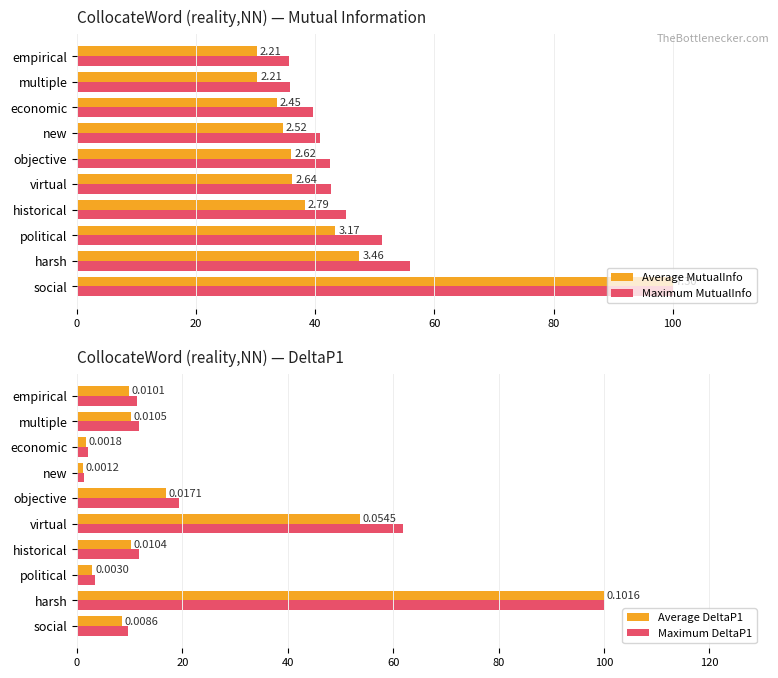

Reading left to right, list all the values displayed in this chart.

Average MutualInfo: 100.0	47.4	43.4	38.2	36.2	36.0	34.5	33.6	30.2	30.2
Maximum MutualInfo: 100.0	55.9	51.2	45.1	42.7	42.4	40.8	39.6	35.7	35.7
Average DeltaP1: 8.5	100.0	2.9	10.3	53.7	16.9	1.1	1.7	10.3	9.9
Maximum DeltaP1: 9.8	100.0	3.4	11.8	61.8	19.4	1.3	2.0	11.9	11.4